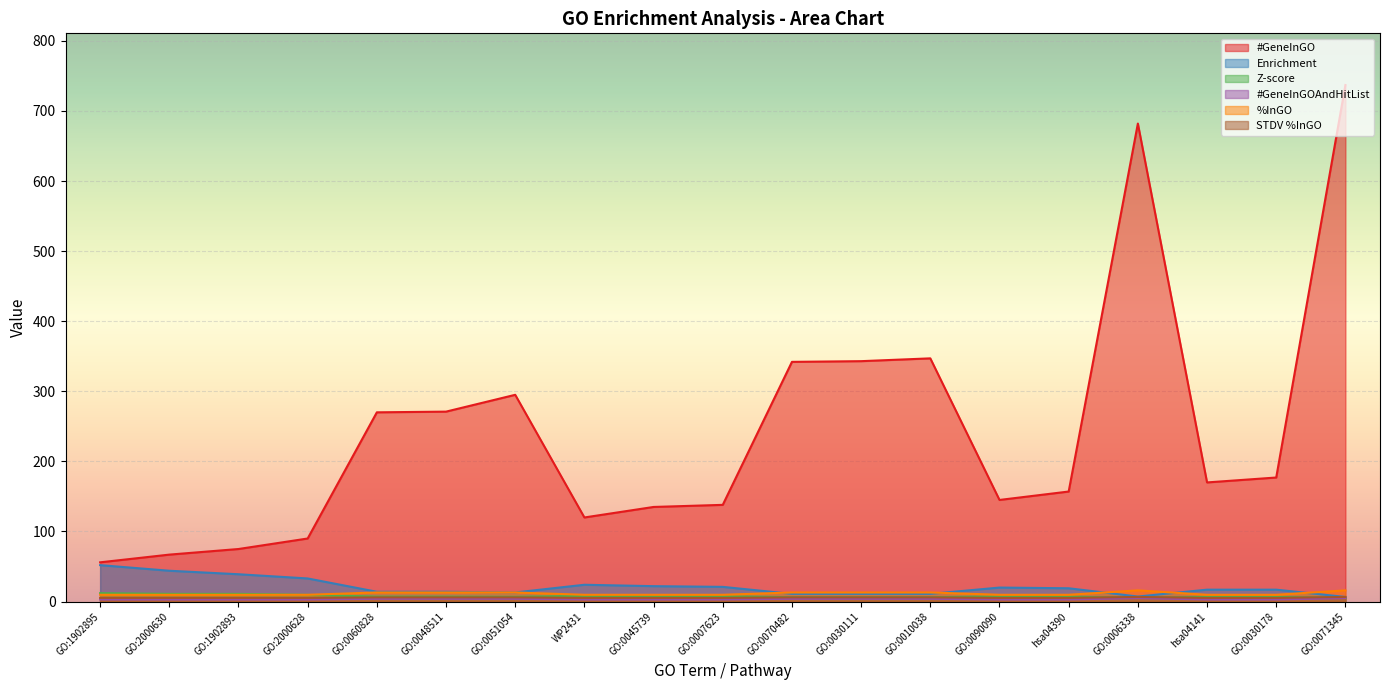

True or false: #GeneInGOAndHitList and STDV %InGO intersect in this chart.

False